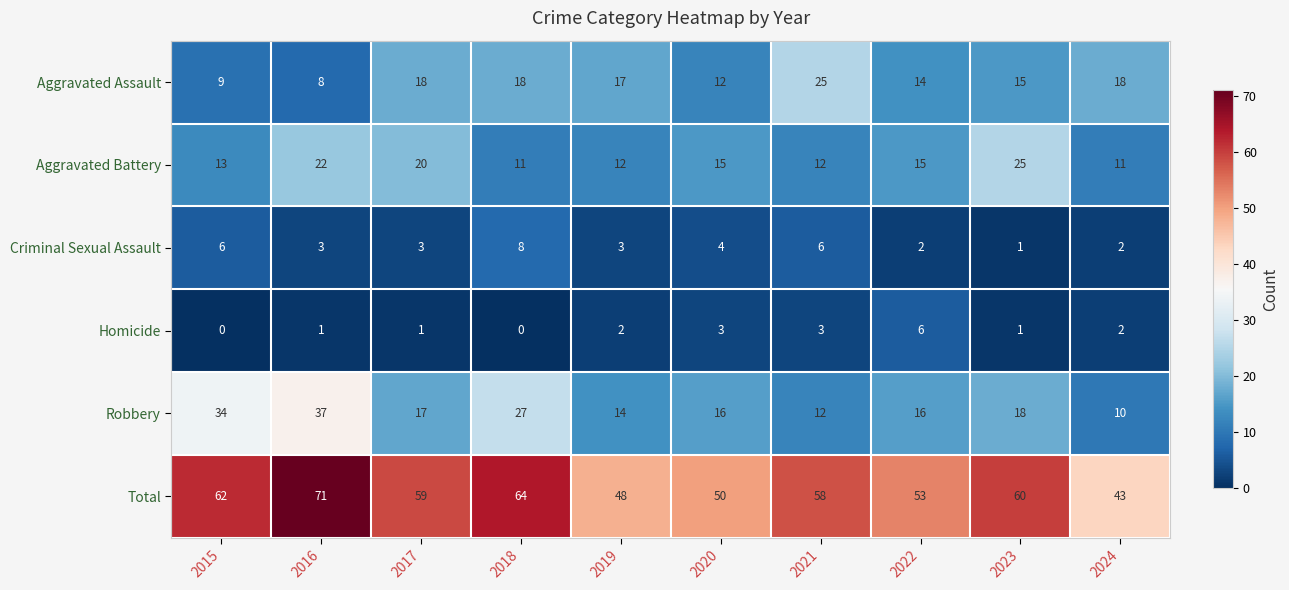

What is the sum of the Aggravated Battery values at 2020 and 2022?

30